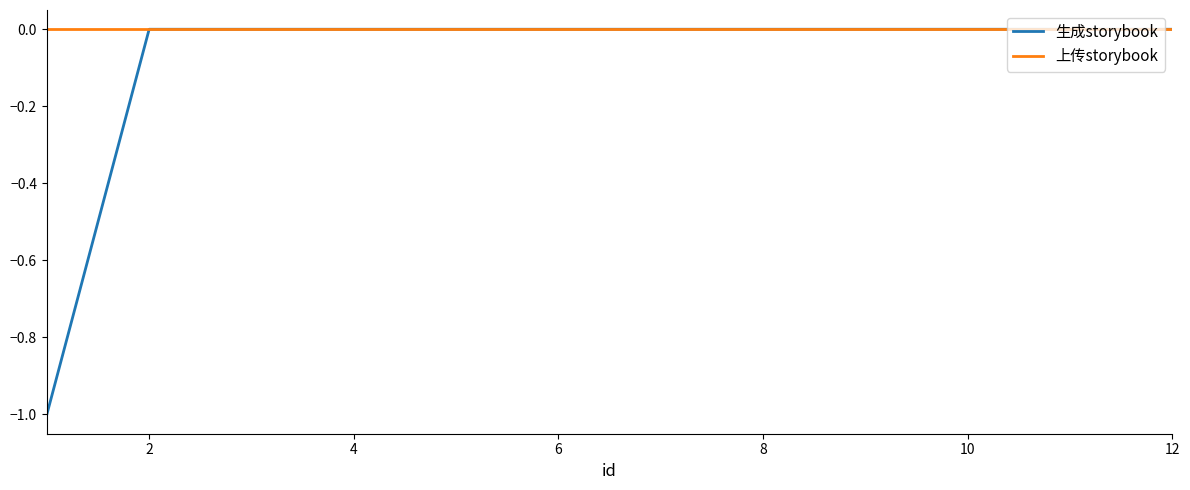

How many lines are shown in the chart?

2